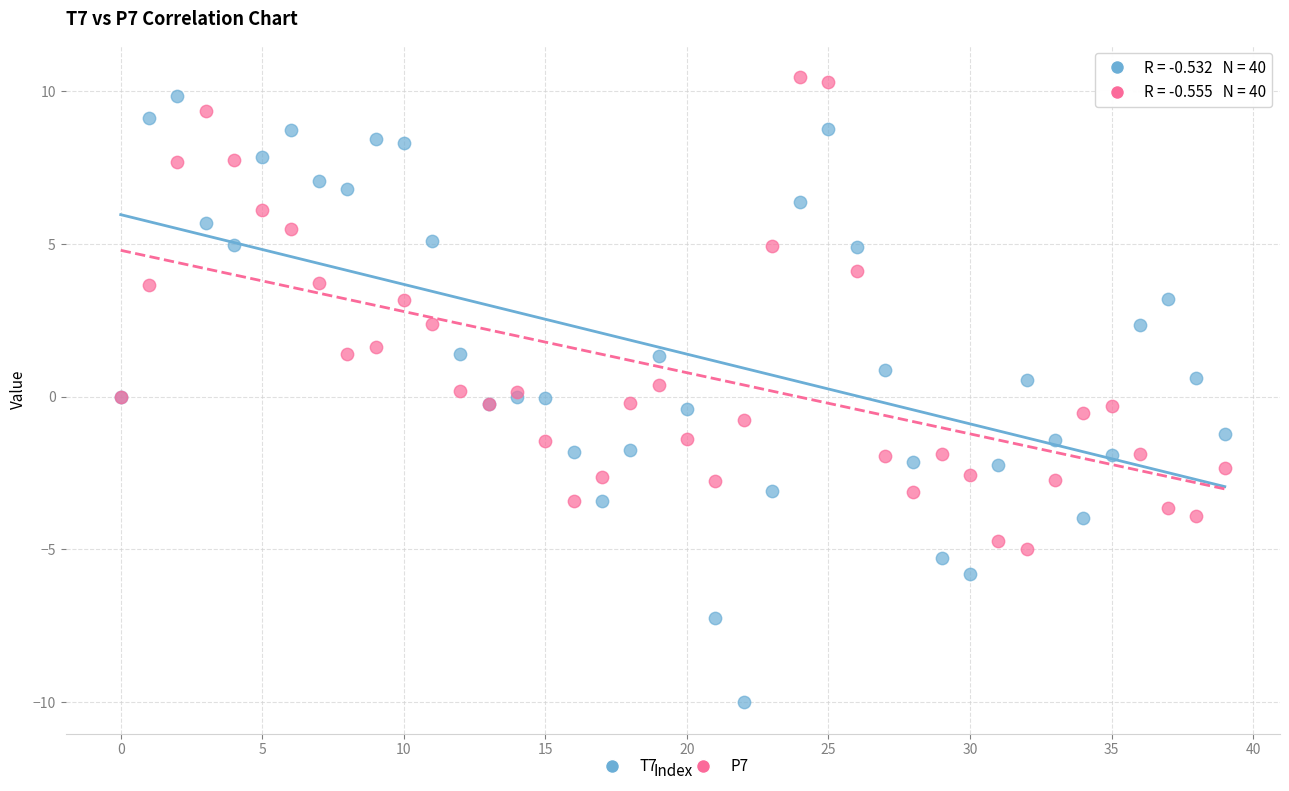

Which series has the largest Y range (max minus min)?

T7